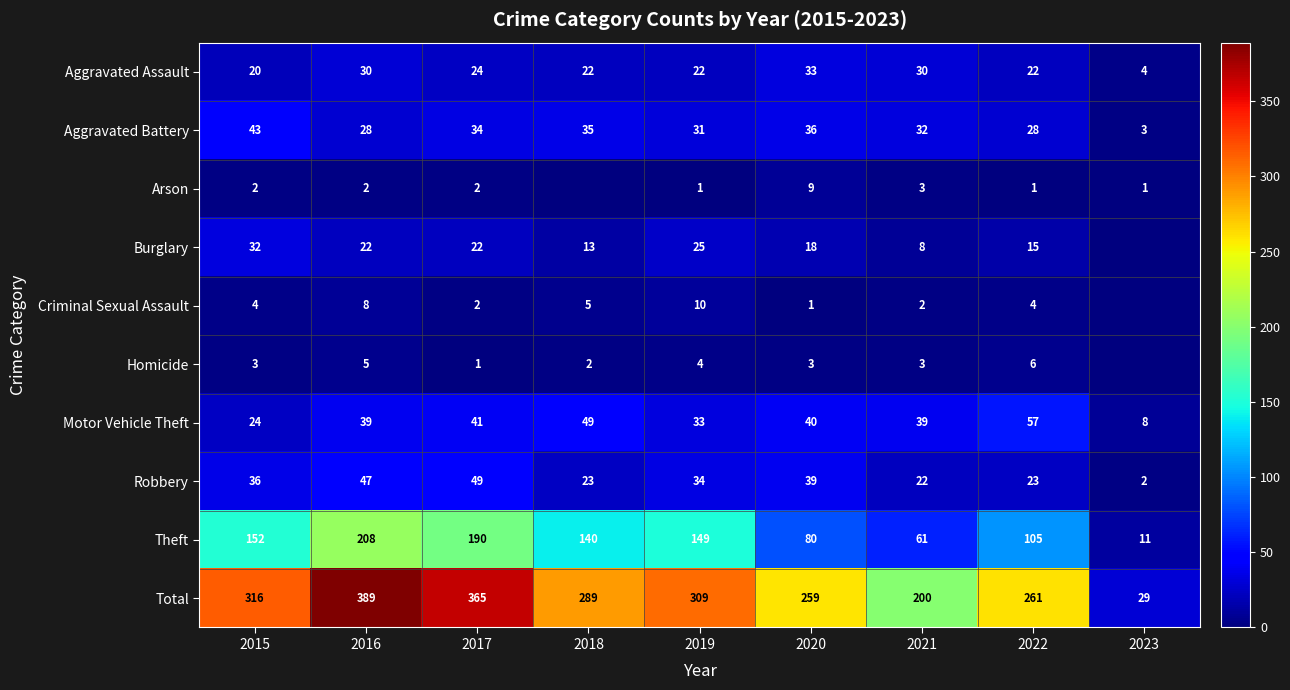

Is the value of Motor Vehicle Theft at 2021 greater than the value of Criminal Sexual Assault at 2022?

Yes